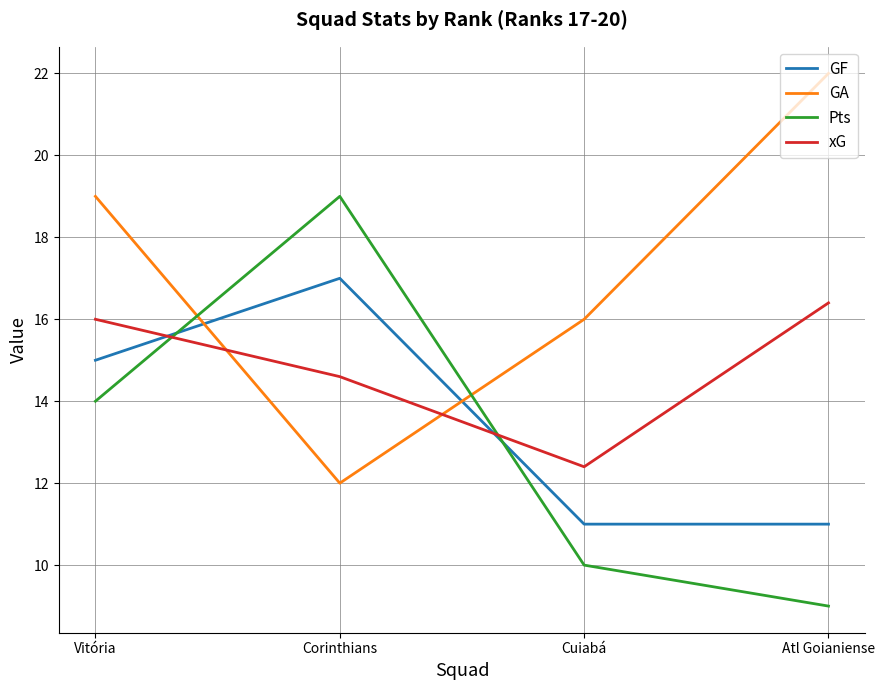

What is the difference between the second highest and second lowest values in the Pts series?

4.0